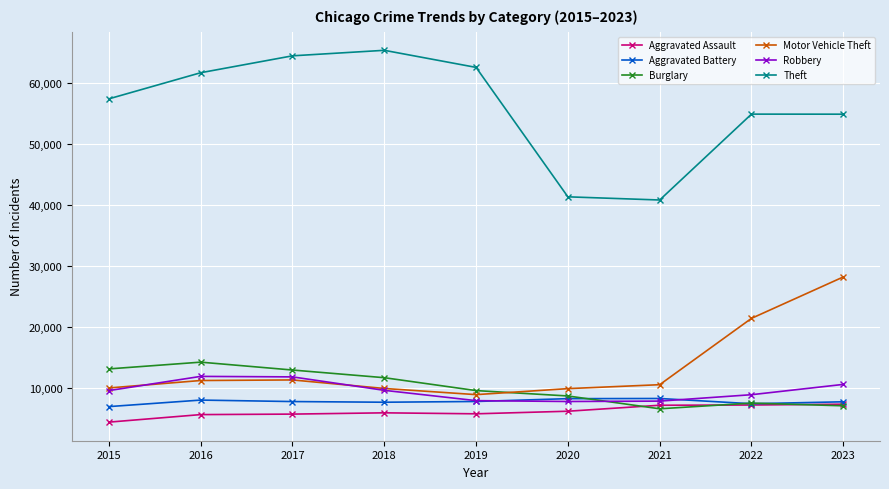

At which label is Motor Vehicle Theft closest to 18599?

2022